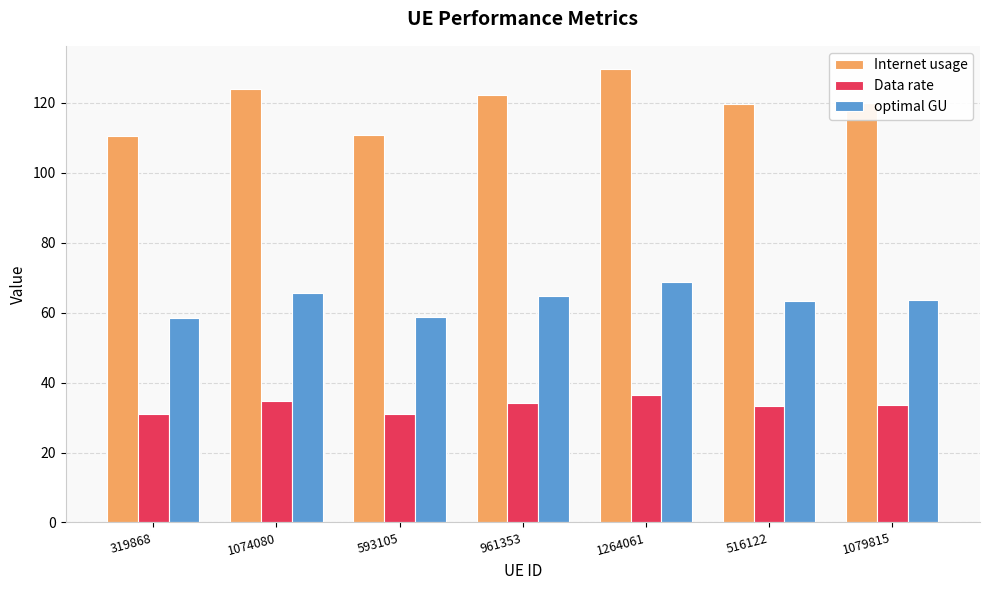

Rank the series by their maximum value, from highest to lowest.

Internet usage, optimal GU, Data rate